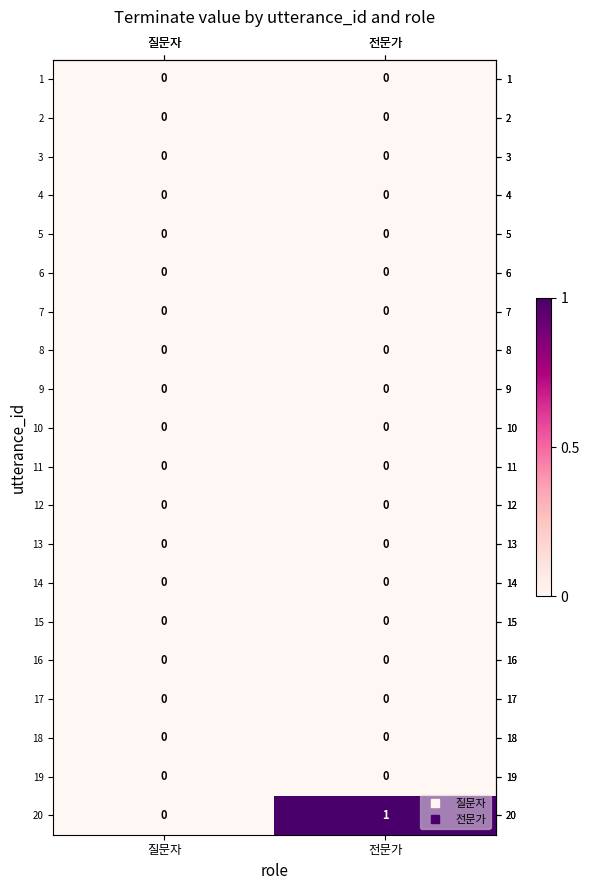

Which series has the largest total across all categories?

20